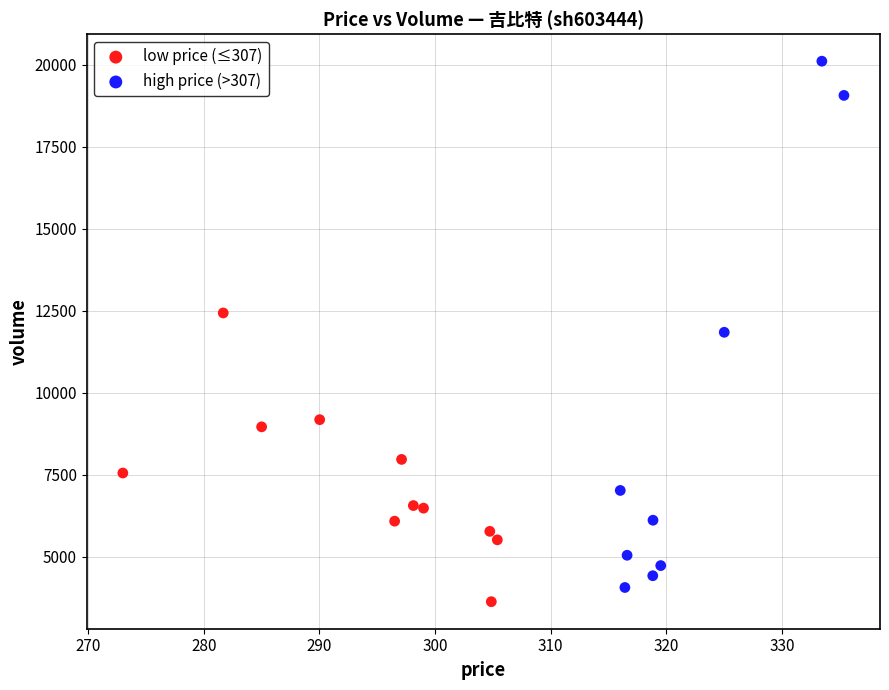

Which series contains the highest Y value?

high price (>307)